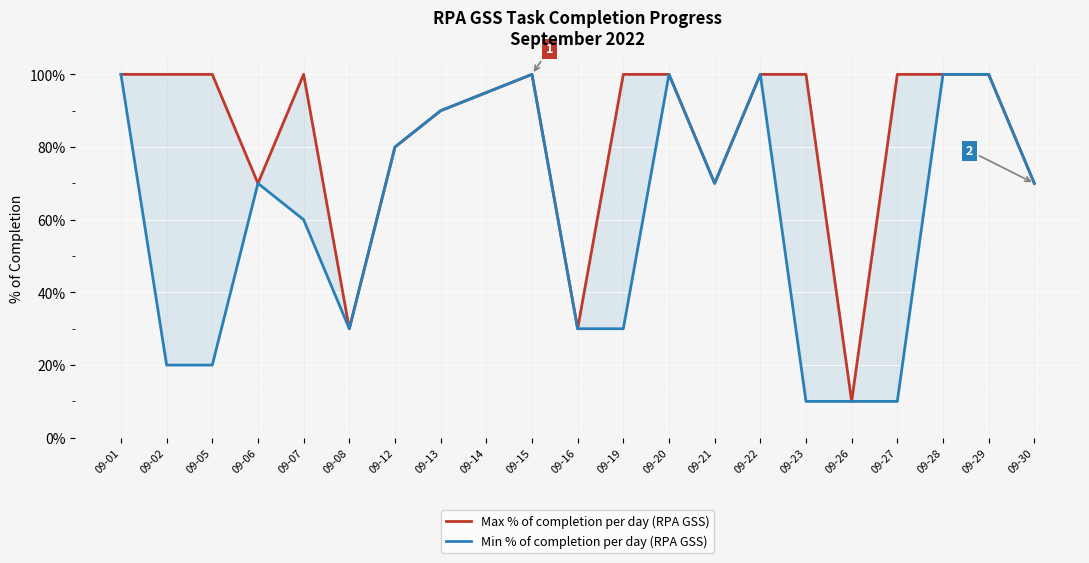

True or false: Max % of completion per day (RPA GSS) and Min % of completion per day (RPA GSS) cross at least once.

False